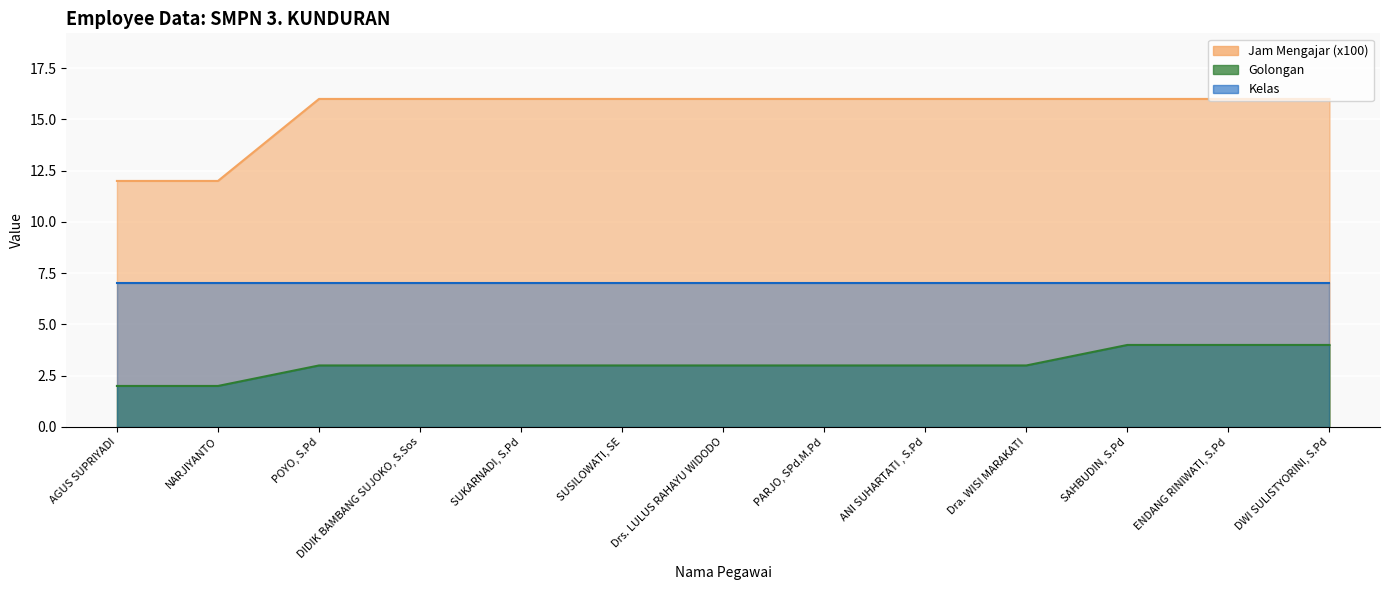

Between Dra. WISI MARAKATI and NARJIYANTO, which is larger?

Dra. WISI MARAKATI